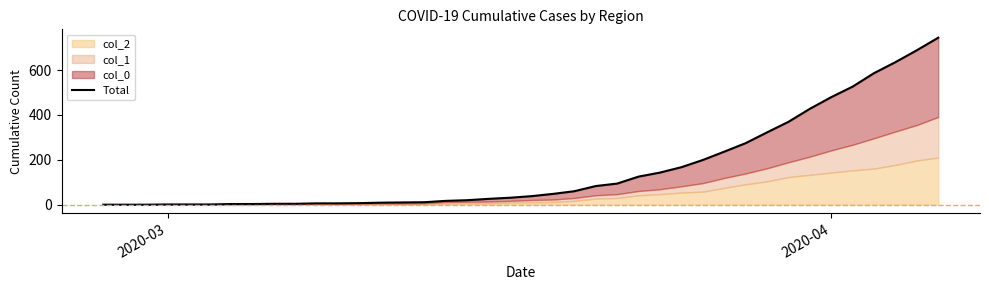

What is the average value?

160